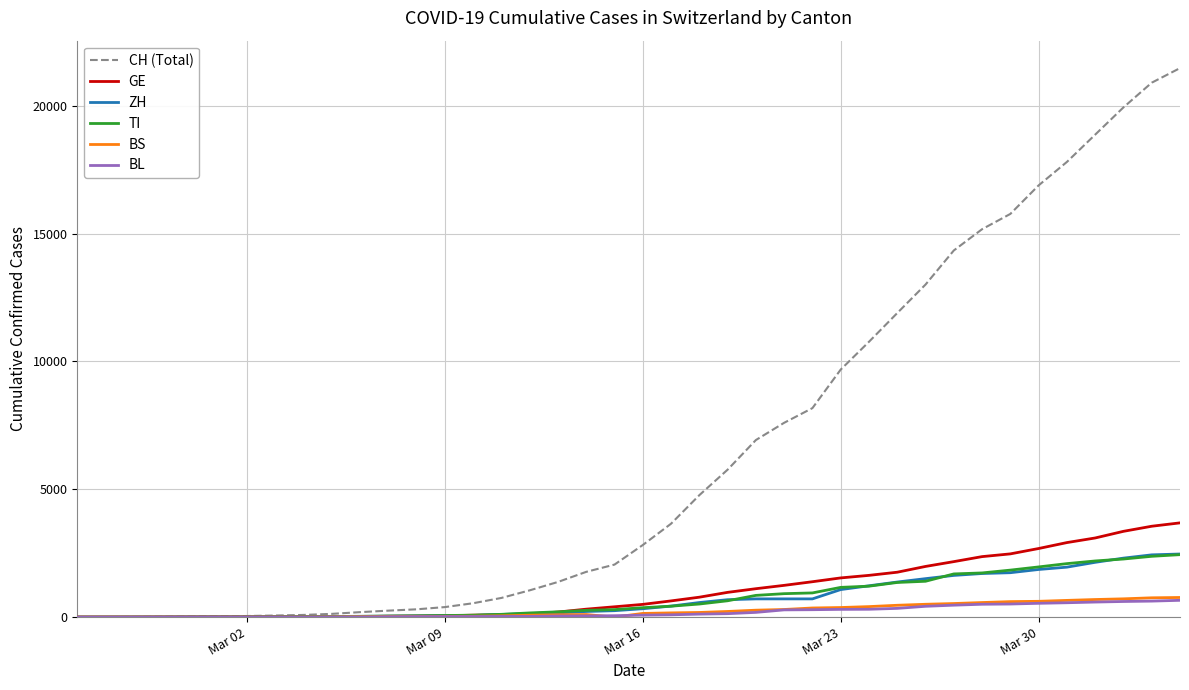

Which series has the largest total across all categories?

CH (Total)